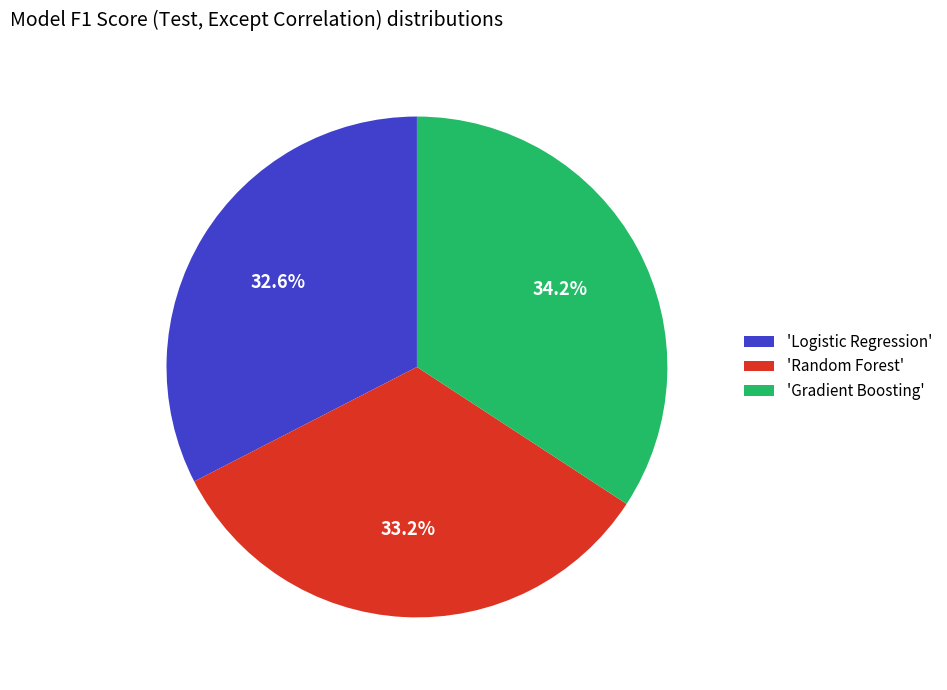

Does any single category account for the majority?

No